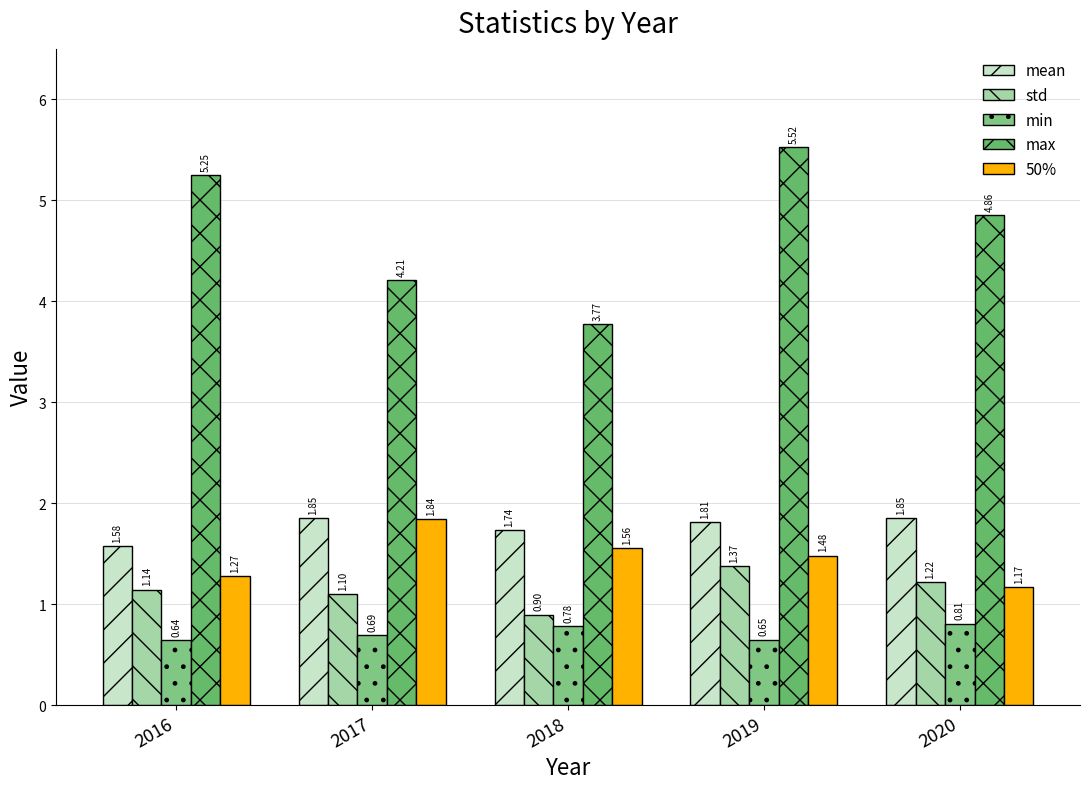

What is the average value of the std series?

1.1